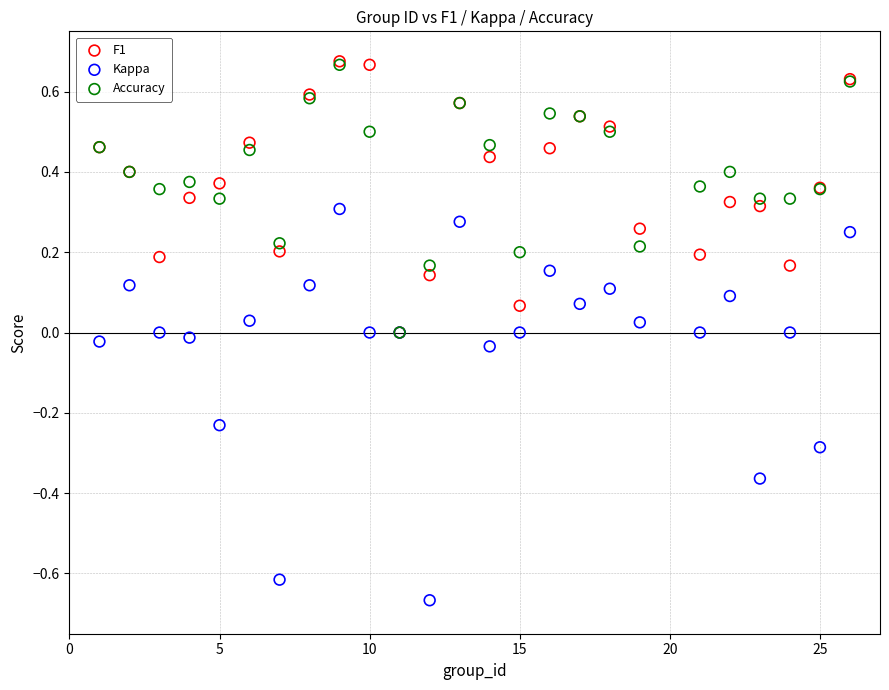

Which series reaches the minimum Y coordinate?

Kappa